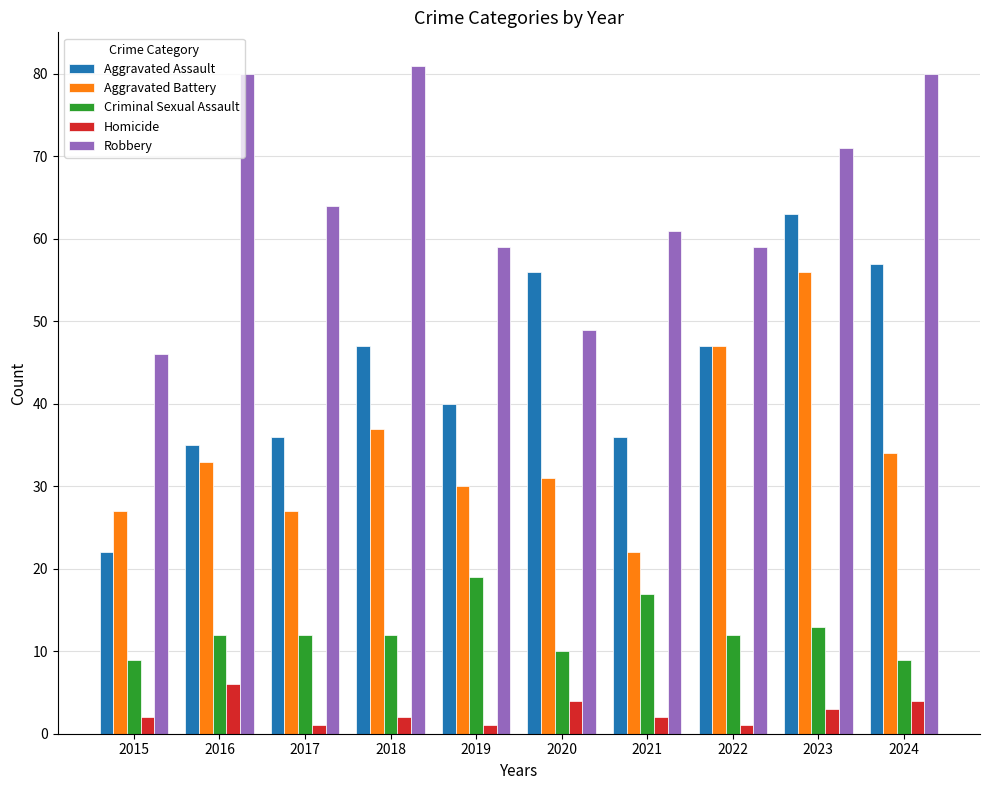

At how many categories does at least one series exceed 51?

9